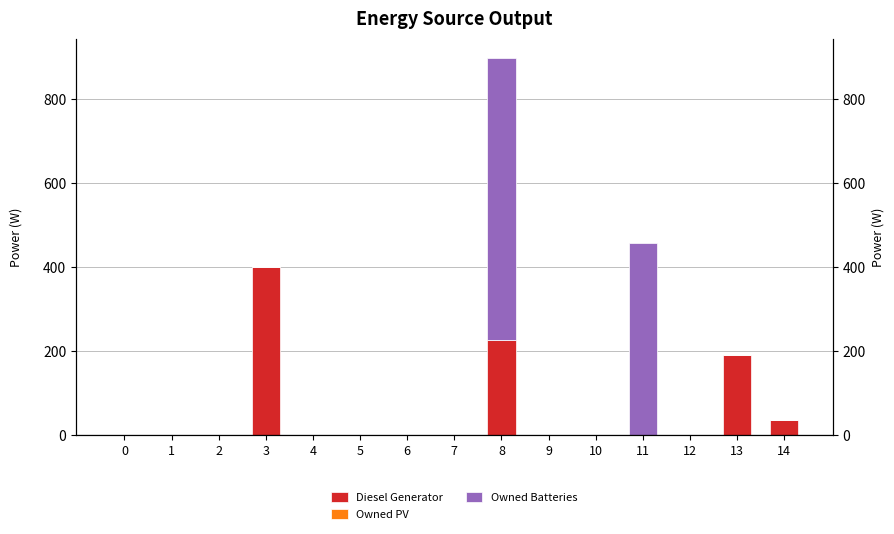

What is the difference between the maximum and minimum values in the Owned Batteries series?

672